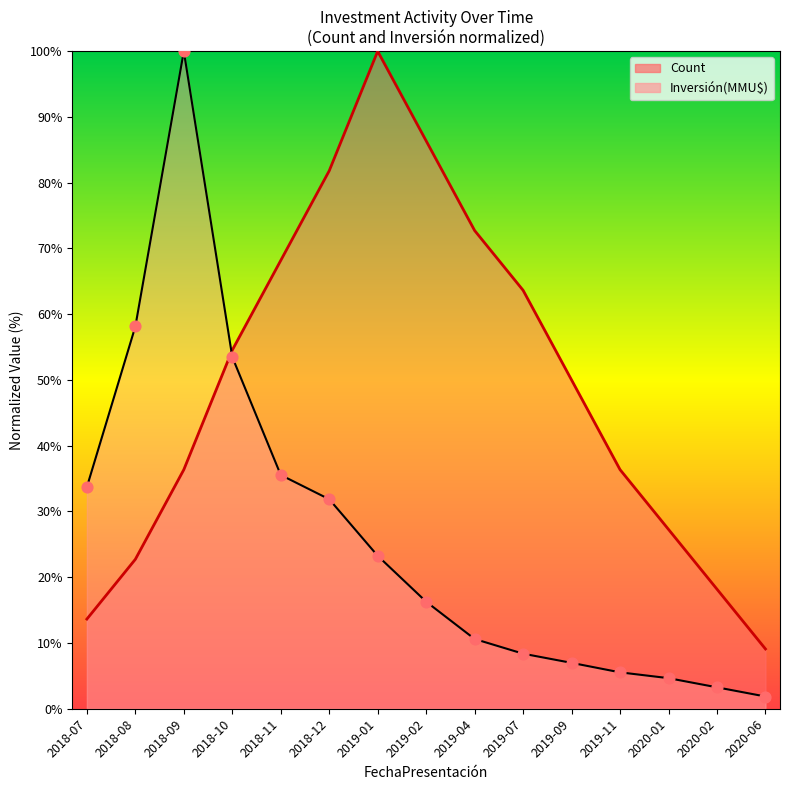

Which series has the largest total across all categories?

Count